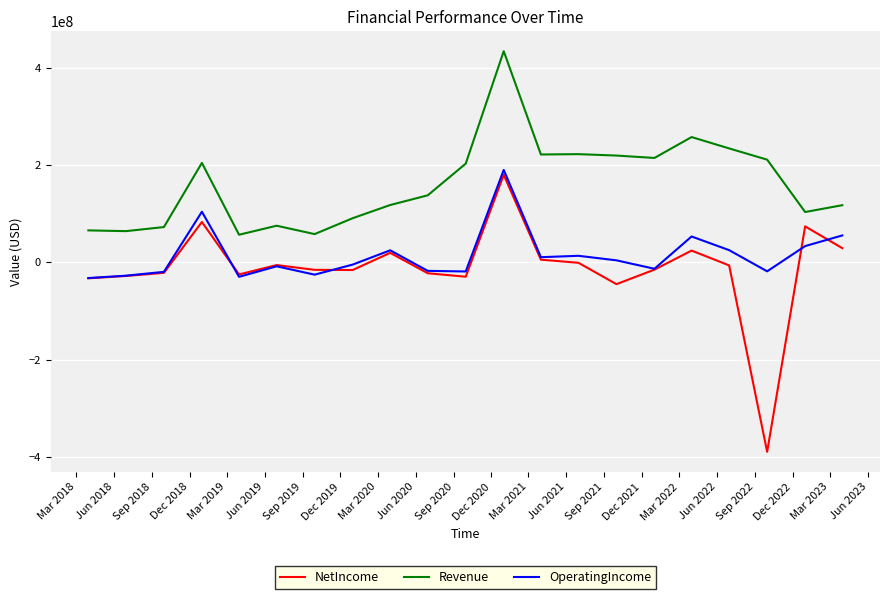

How many interior local peaks does the Revenue series have?

5